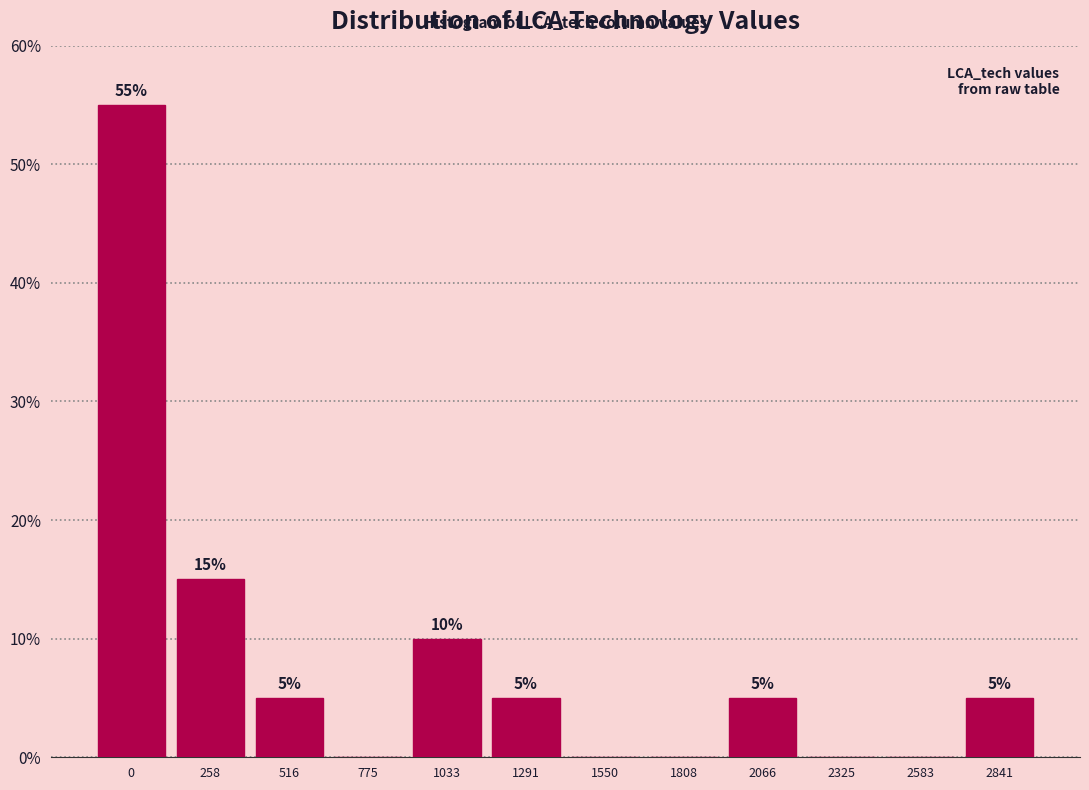

Reading left to right, extract all data points from this chart.

0=55.0	258=15.0	516=5.0	775=0.0	1033=10.0	1291=5.0	1550=0.0	1808=0.0	2066=5.0	2325=0.0	2583=0.0	2841=5.0